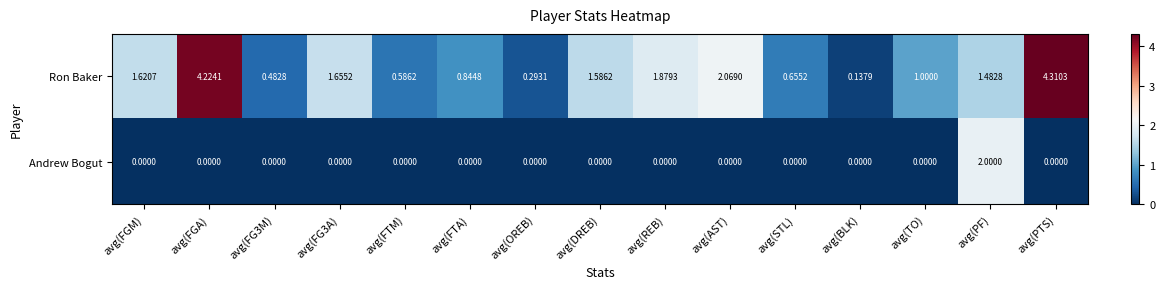

At which category does the chart reach its peak across all series?

avg(PTS)